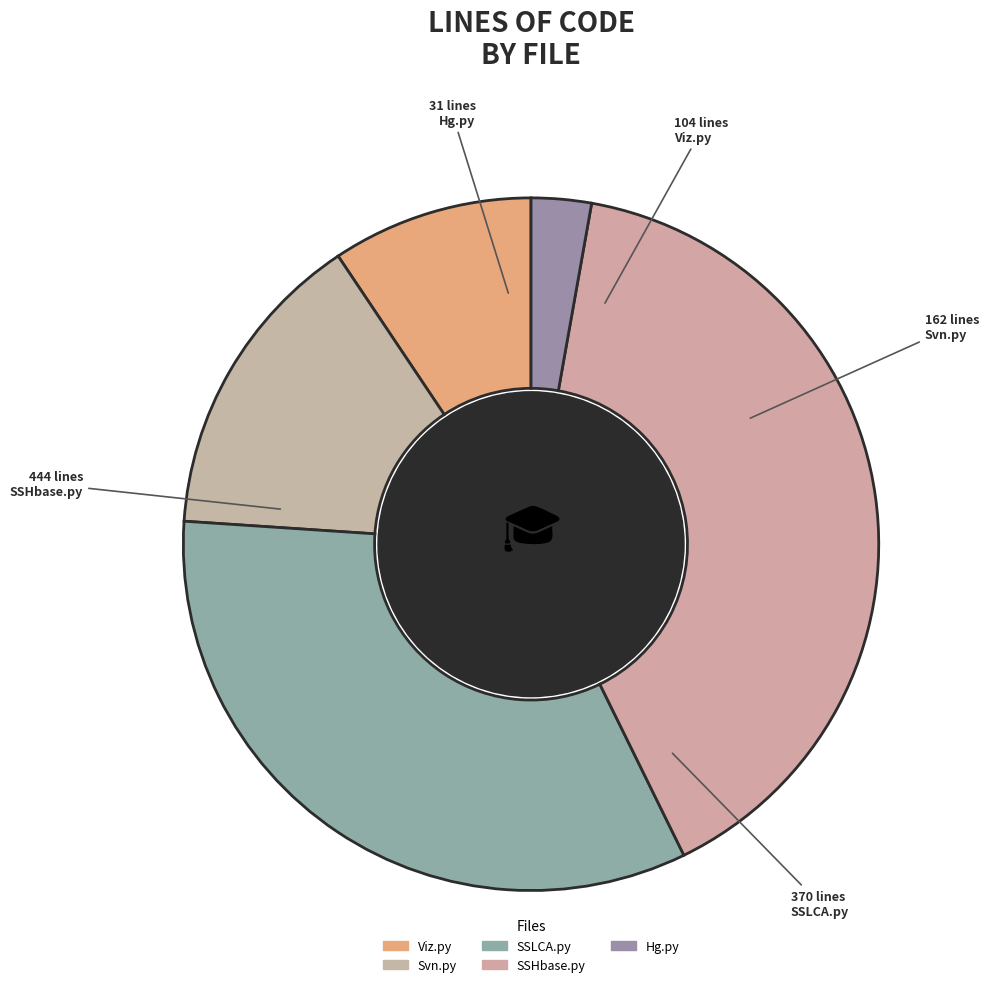

To the nearest percent, what is the combined percentage of SSHbase.py and Hg.py?

43%